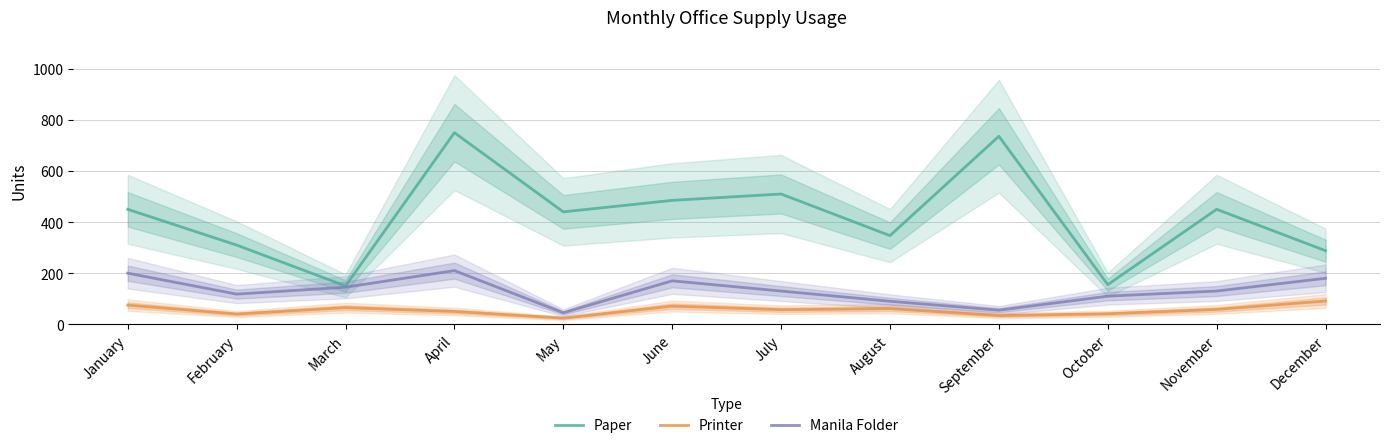

True or false: Printer and Manila Folder intersect in this chart.

False